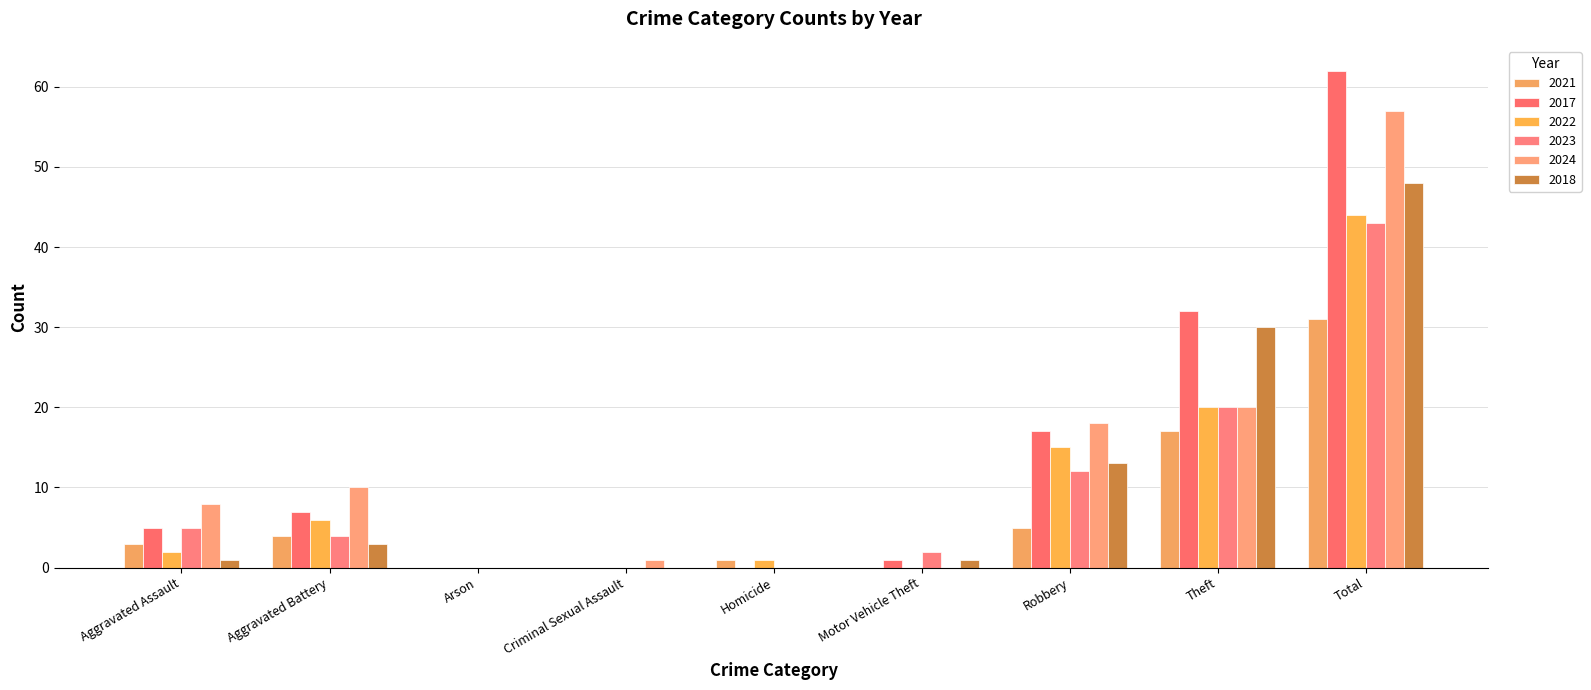

The 2018 series shows 3 at Aggravated Battery. True or false?

True